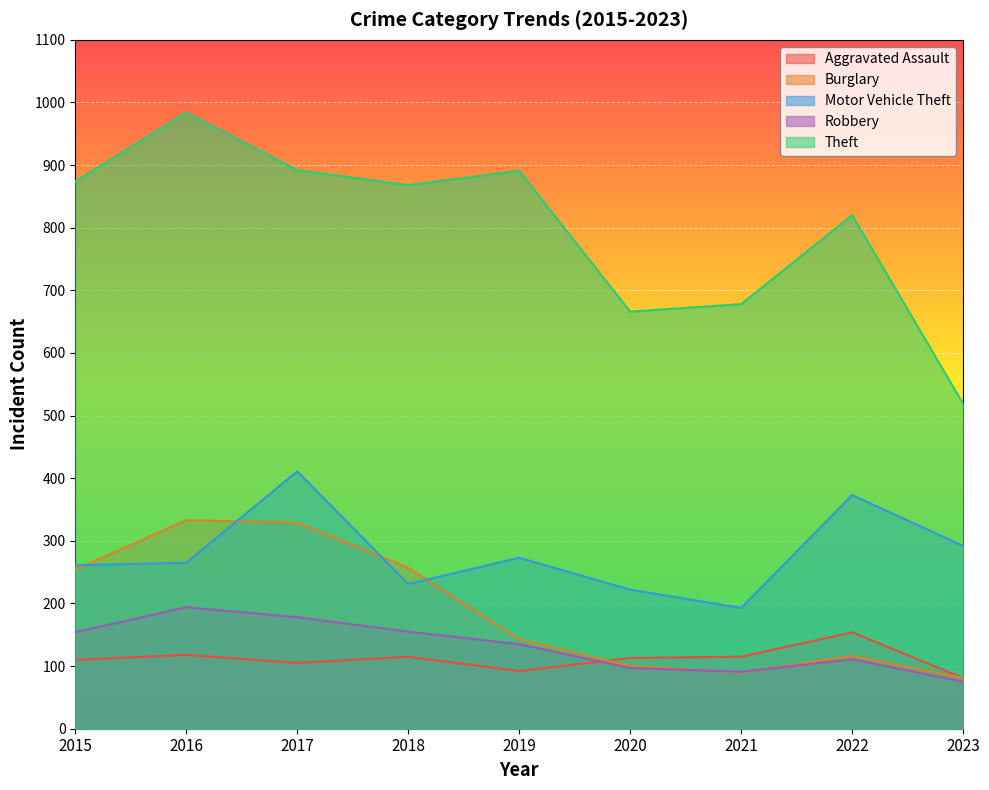

Reading left to right, list all the values displayed in this chart.

Aggravated Assault: 110	118	105	115	92	113	115	154	81
Burglary: 254	333	329	257	143	100	90	116	81
Motor Vehicle Theft: 261	265	411	231	273	222	193	373	292
Robbery: 154	194	178	155	135	97	91	111	75
Theft: 874	984	892	868	891	666	678	820	519